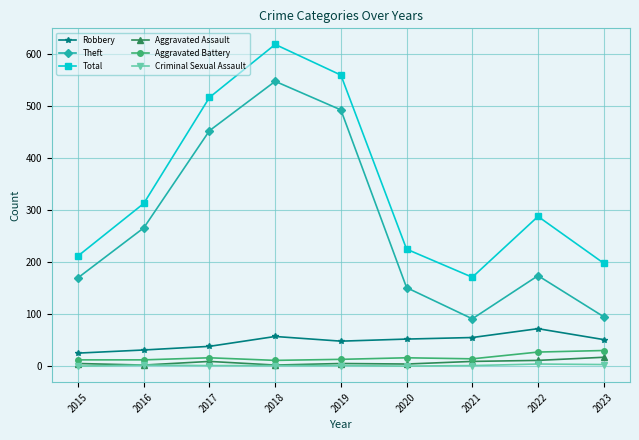

True or false: Total and Theft cross at least once.

False